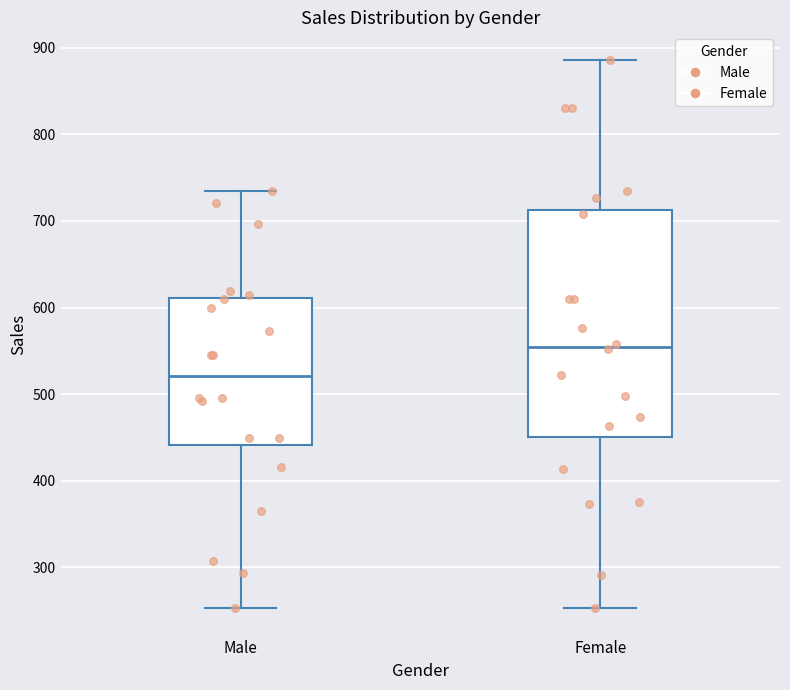

Reading left to right, transcribe this box plot: for each box, give where its median line is, the range the box spans, and where its two whiskers end, as read against the y-axis. The values are not printed on the chart, so give them approximately, as read against the axis.

Male: median 520, box 440 to 610, whiskers 250 to 730
Female: median 550, box 450 to 710, whiskers 250 to 890